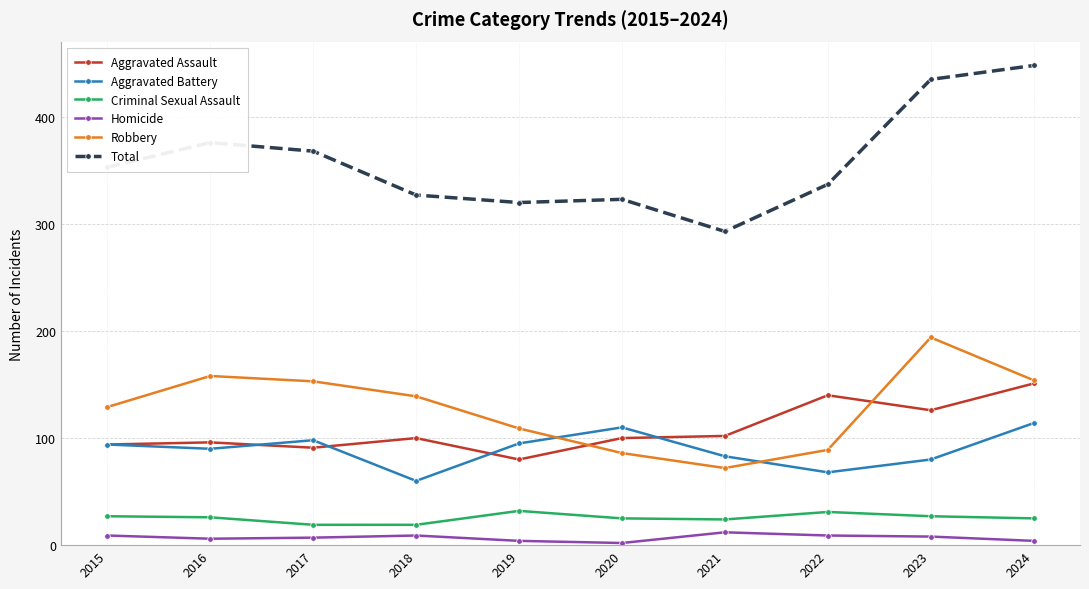

At which category is the sum across all series the highest?

2024